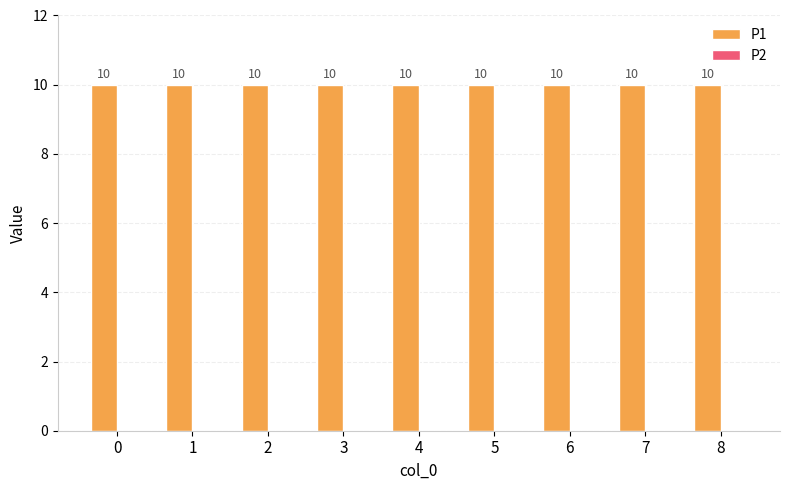

Does the chart contain stacked bars?

No